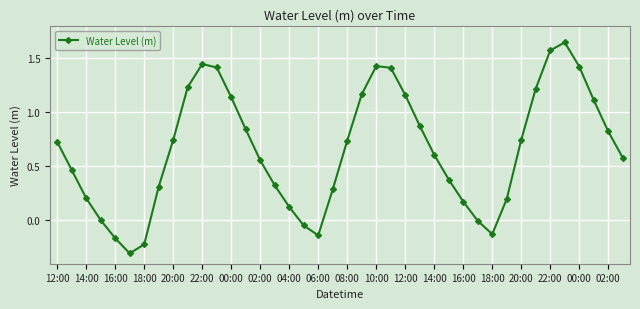

How many points are higher than both their immediate neighbors (excluding endpoints)?

3